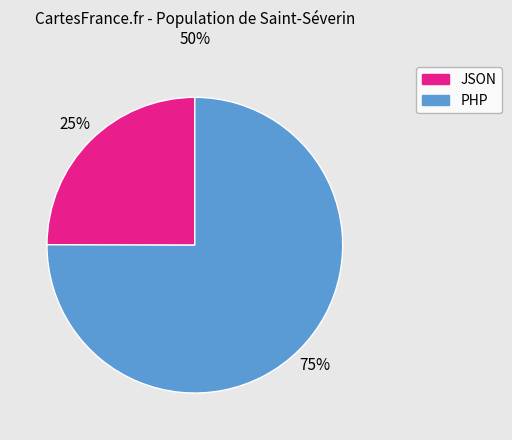

Rank the categories by value from highest to lowest.

PHP, JSON